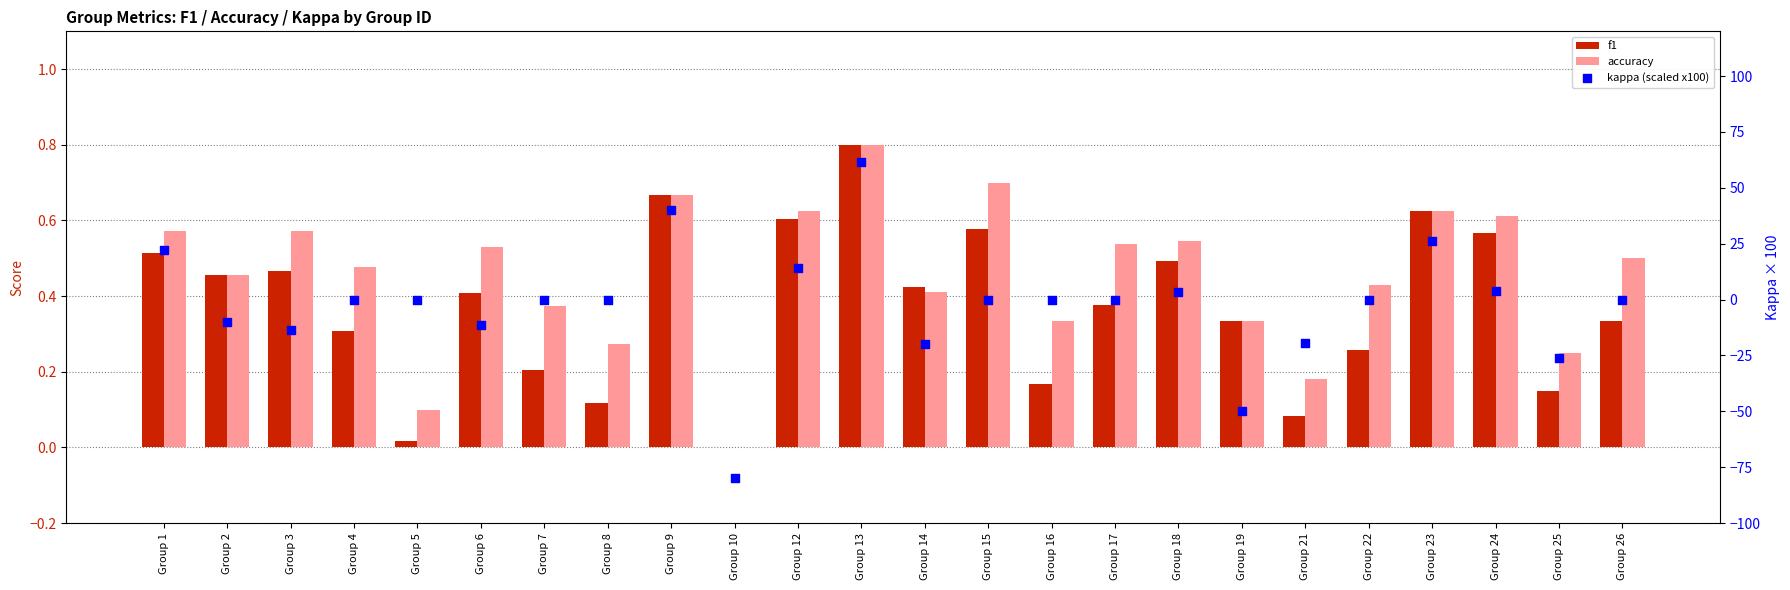

Which series reaches the maximum Y coordinate?

kappa (scaled x100)